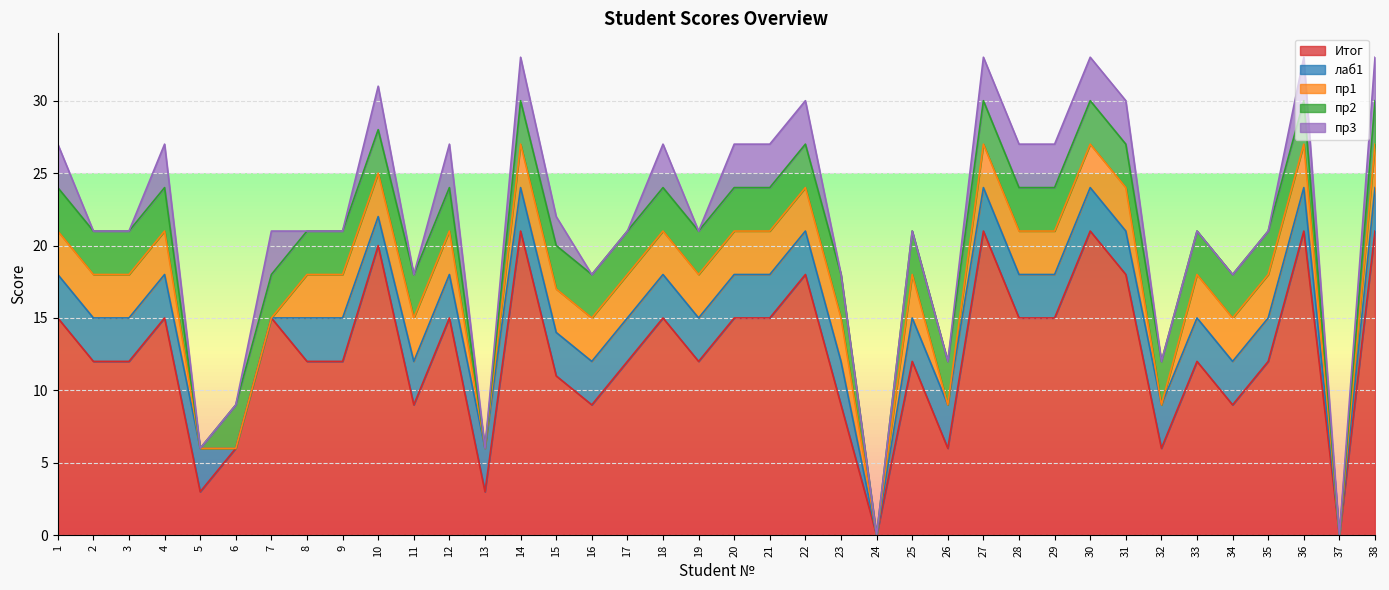

Which series changed the most between 22 and 37?

Итог